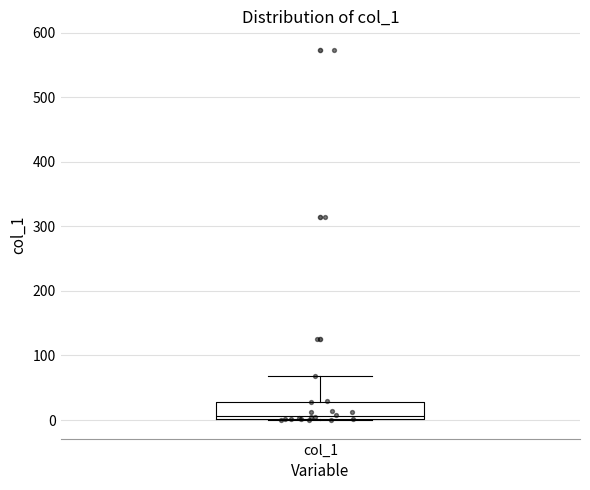

Where does the upper whisker of the box for col_1 end on the y-axis? The values are not printed on the chart, so give them approximately, as read against the axis.

70